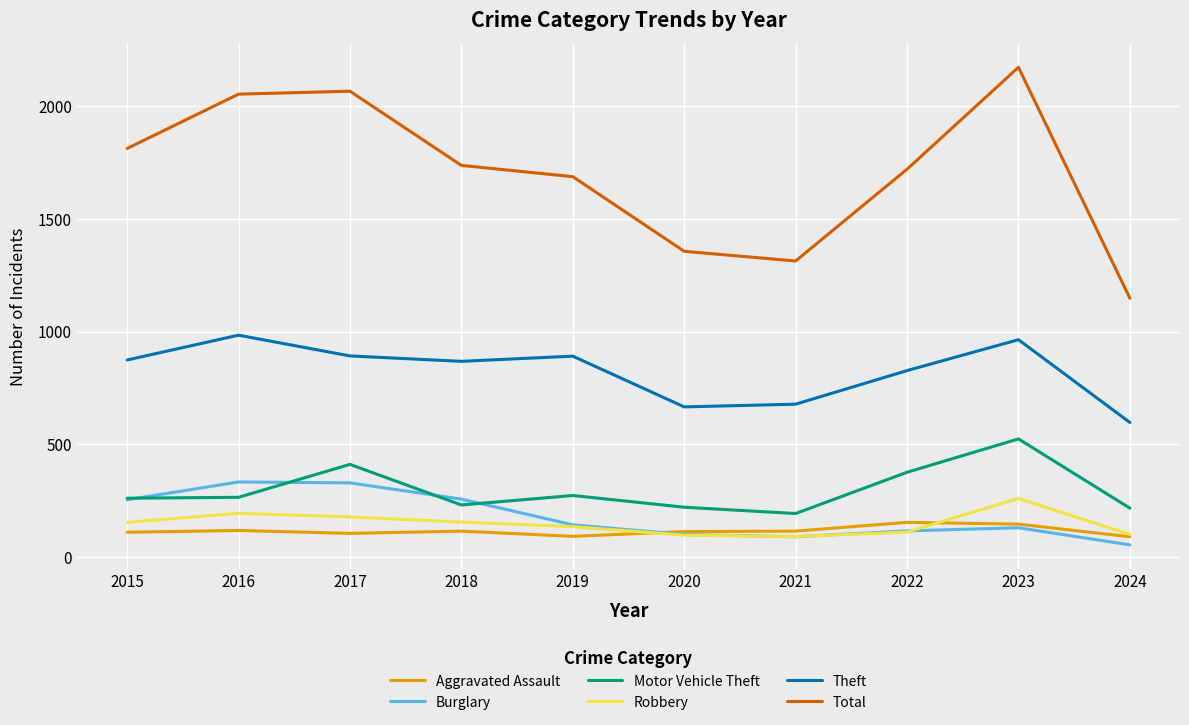

How many categories are shown in the chart?

10